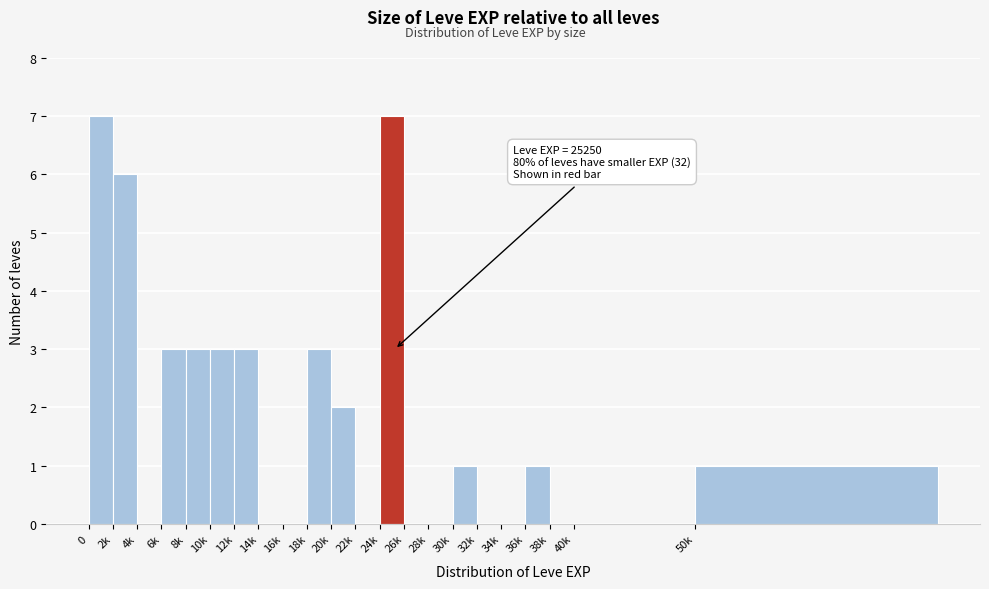

Reading left to right, transcribe all the data shown in this chart.

0=7	2k=6	4k=0	6k=3	8k=3	10k=3	12k=3	14k=0	16k=0	18k=3	20k=2	22k=0	24k=7	26k=0	28k=0	30k=1	32k=0	34k=0	36k=1	38k=0	40k=0	50k=1